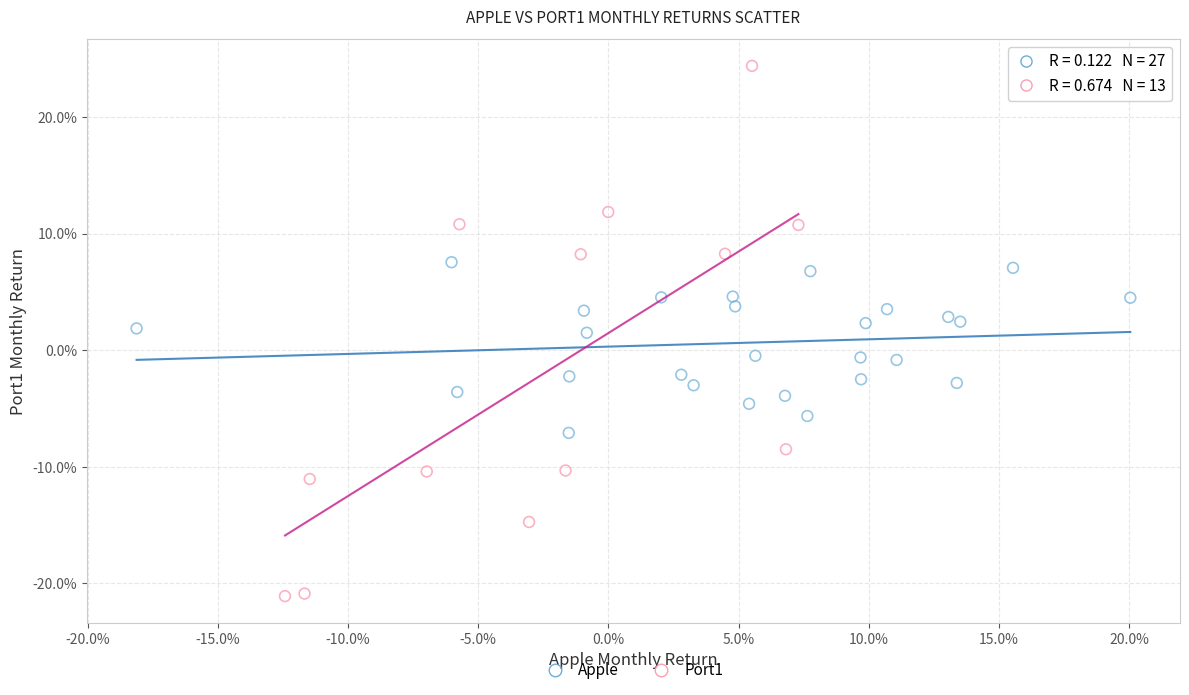

What are all the series names shown in the legend?

Apple, Port1